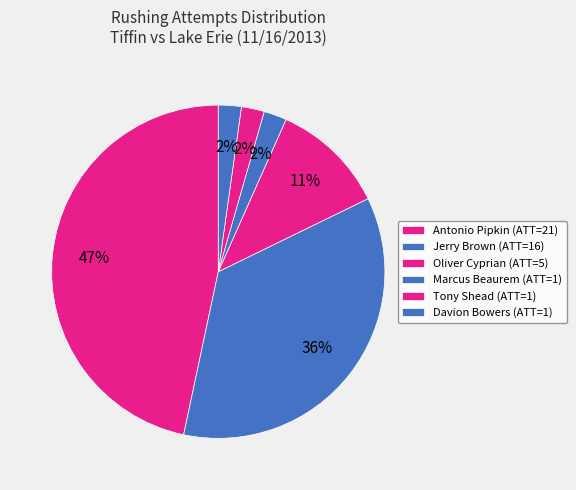

Count the number of slices in the pie.

6